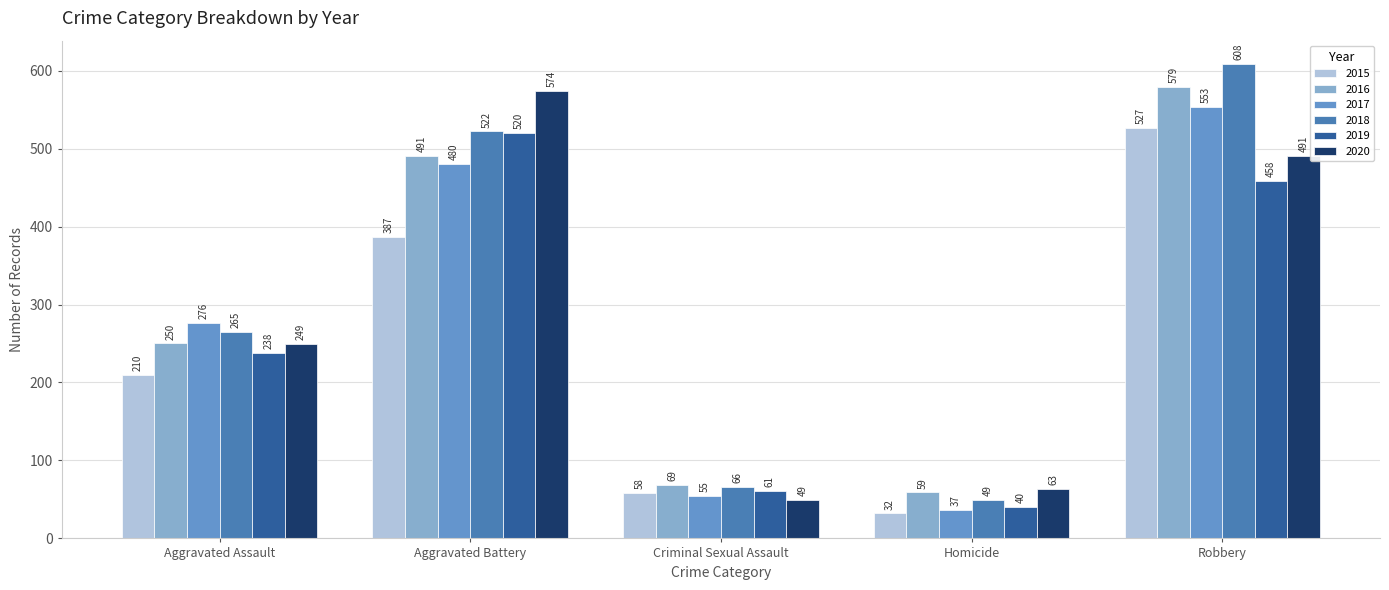

The 2017 series shows 553 at Robbery. True or false?

True